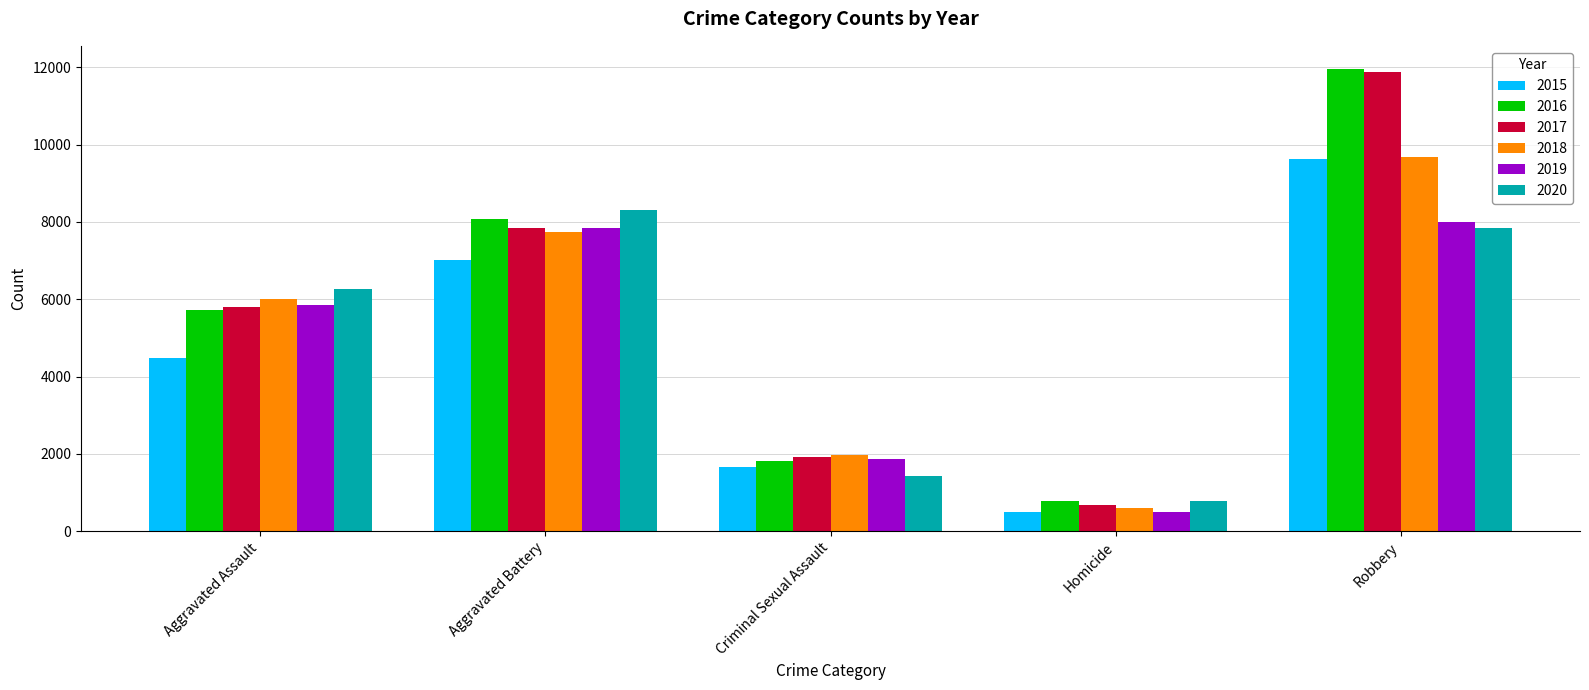

What is the highest value of the 2017 series?

11880